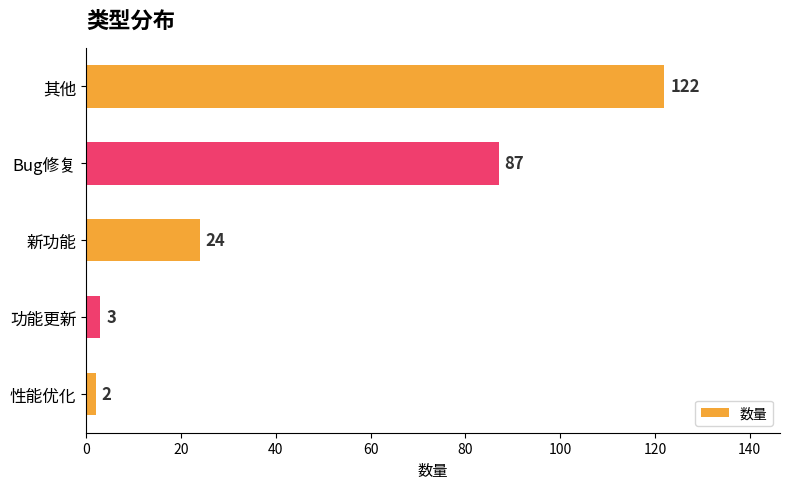

What is the minimum value shown in the chart?

2